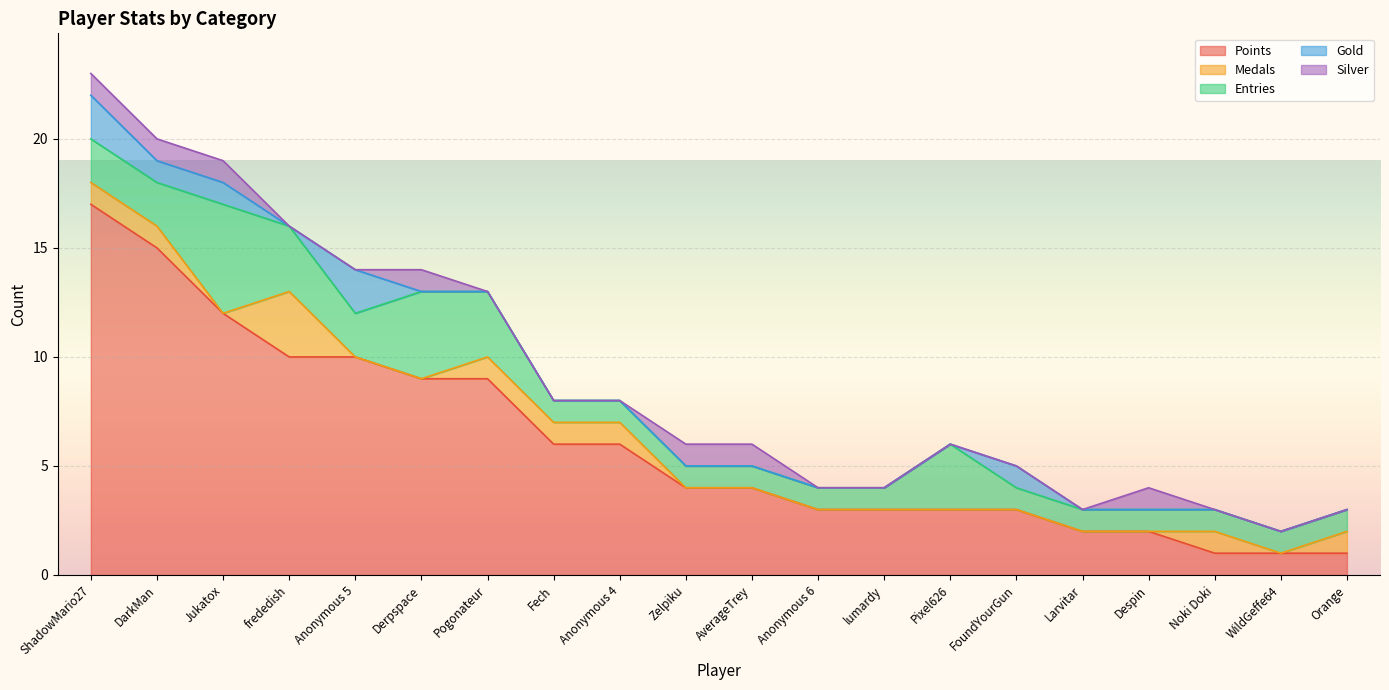

Rank the categories by Silver value from lowest to highest.

frededish, Anonymous 5, Pogonateur, Fech, Anonymous 4, Anonymous 6, lumardy, Pixel626, FoundYourGun, Larvitar, Noki Doki, WildGeffe64, Orange, ShadowMario27, DarkMan, Jukatox, Derpspace, Zelpiku, AverageTrey, Despin